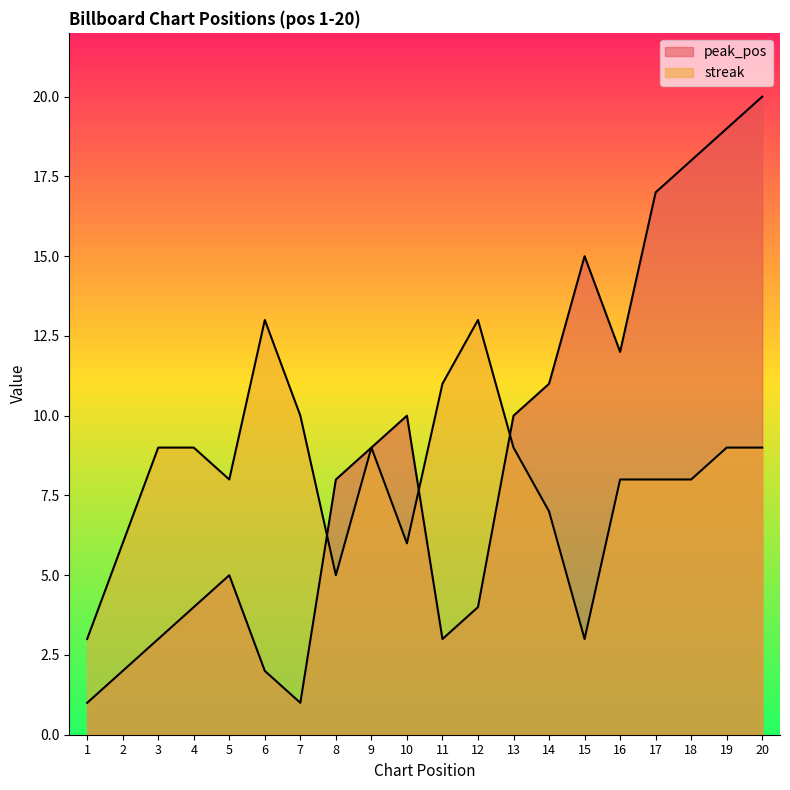

At how many categories does at least one series exceed 17?

3